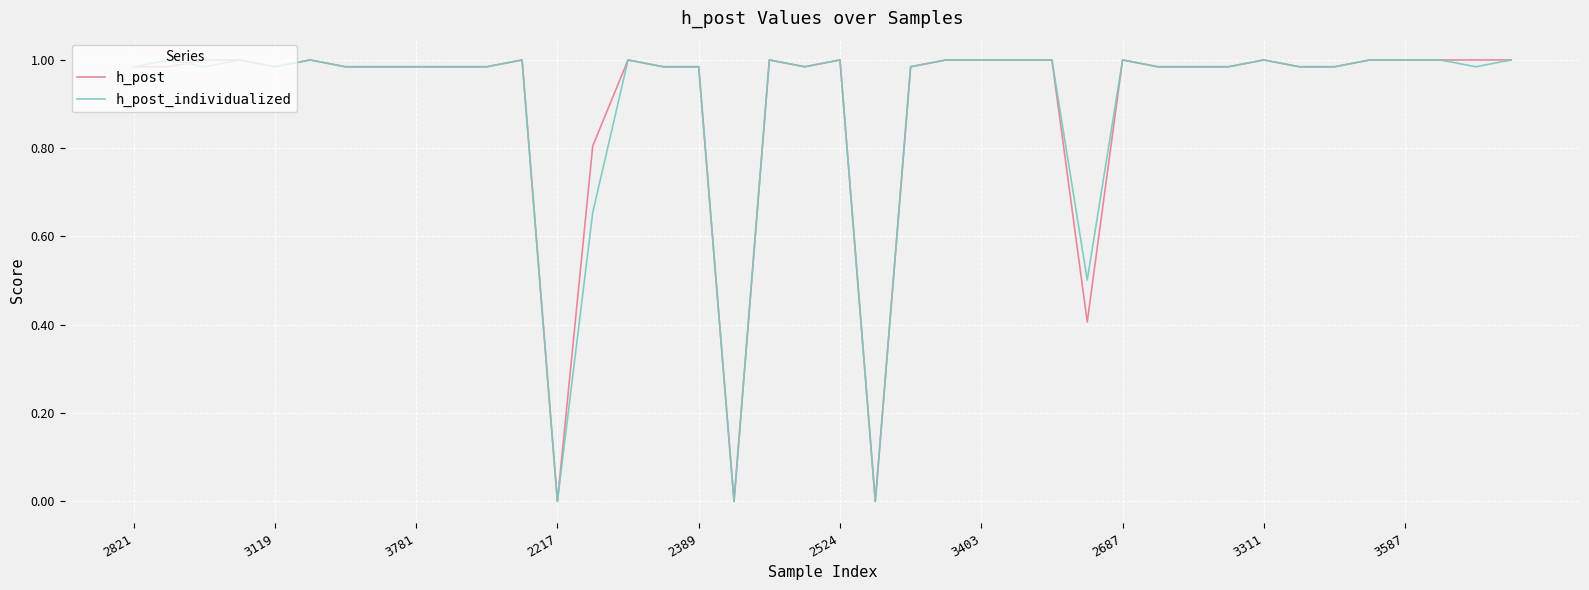

What are all the series names shown in the legend?

h_post, h_post_individualized